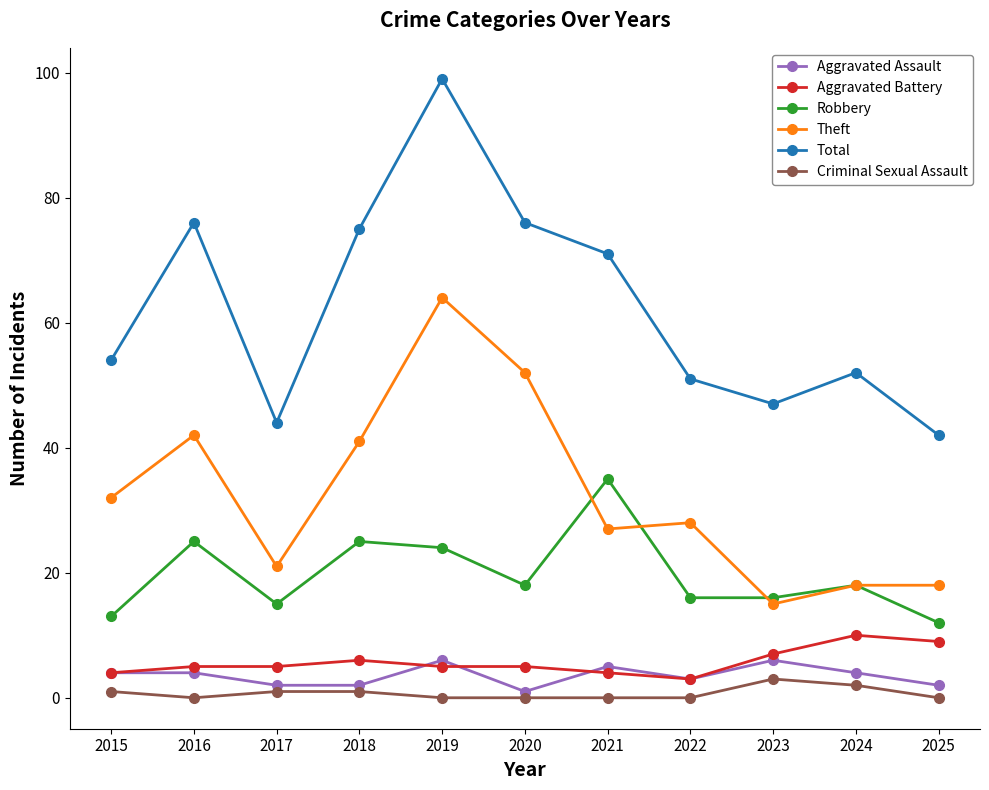

What is the difference between the maximum and minimum values in the Robbery series?

23